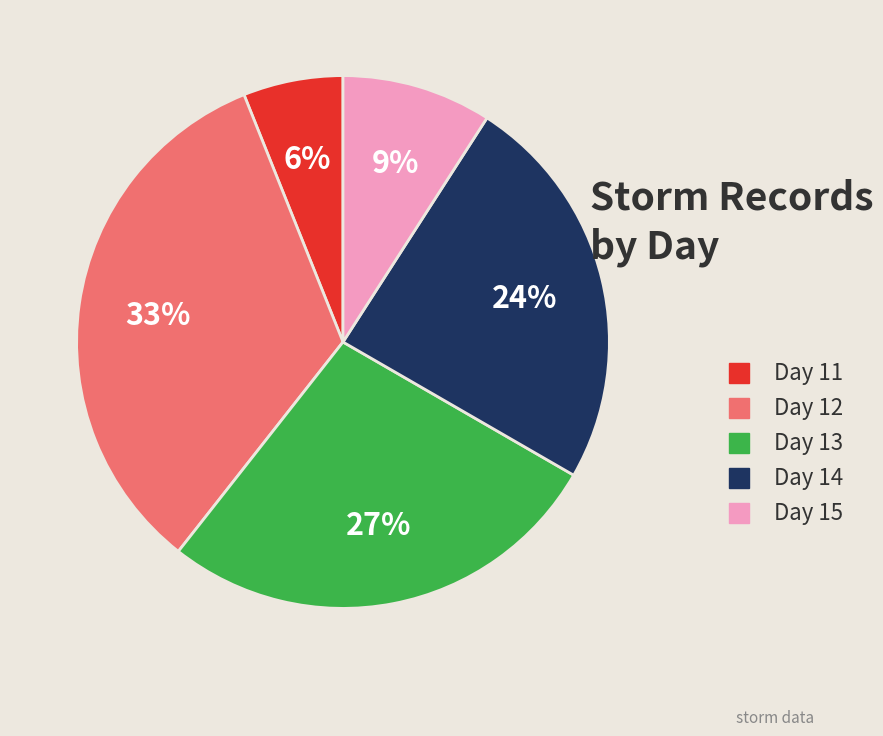

What percentage is the Day 15 slice, to the nearest percent?

9%